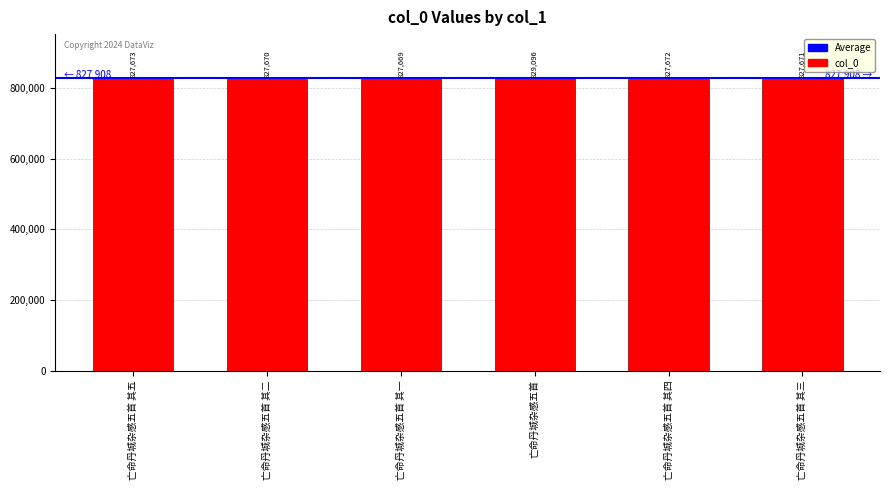

The value at 亡命丹城杂感五首 其二 is 827670. True or false?

True